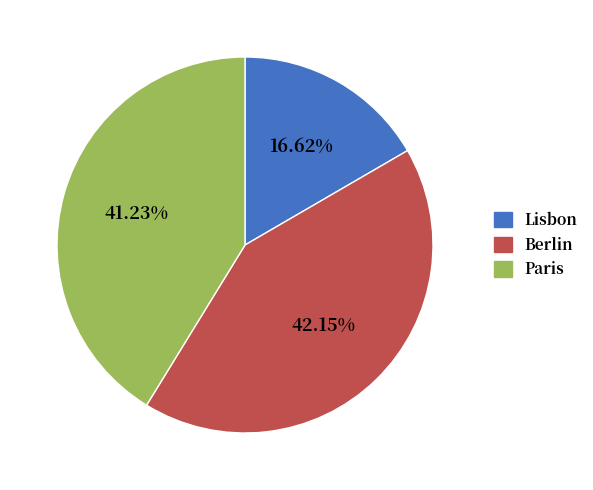

True or false: Berlin accounts for 42% of the total.

True